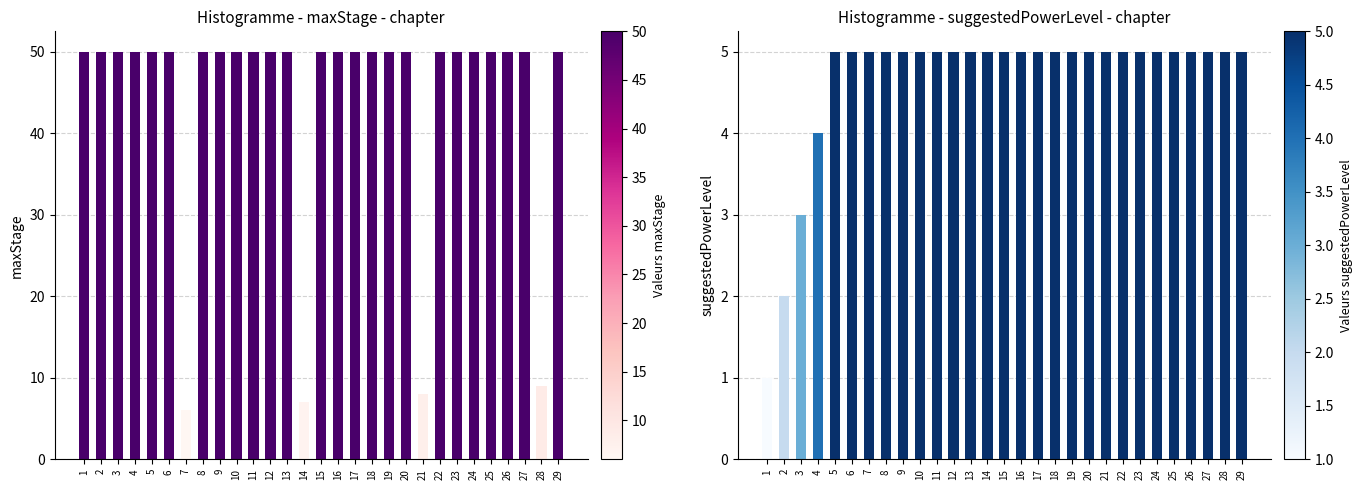

What is the lowest value of the suggestedPowerLevel series?

1